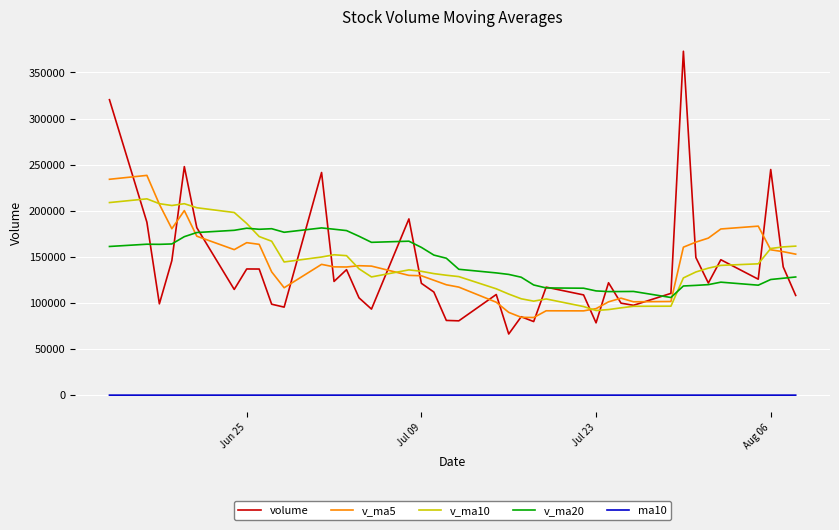

Rank the series by their maximum value, from highest to lowest.

volume, v_ma5, v_ma10, v_ma20, ma10